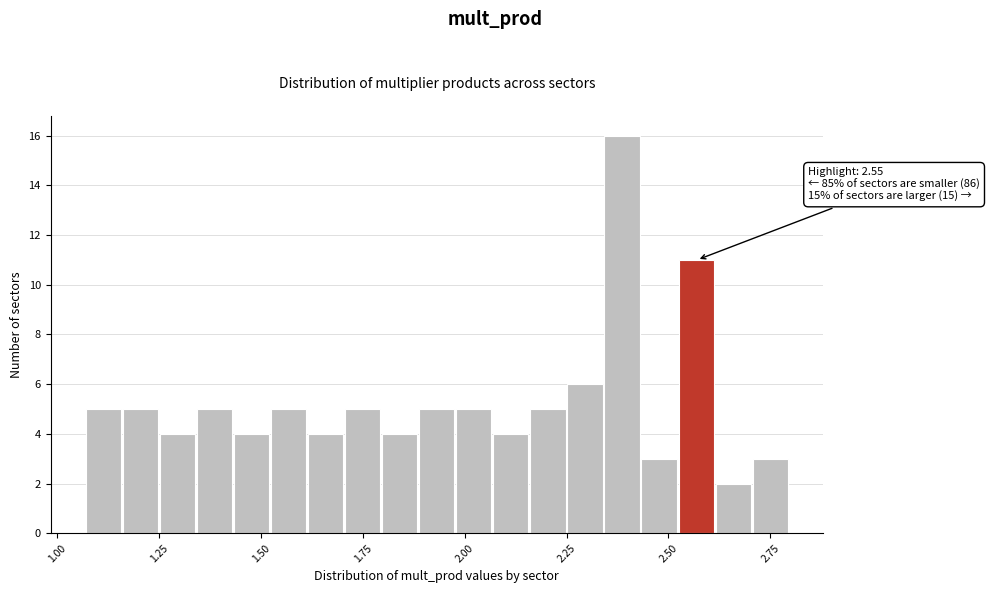

Around what value on the x-axis is the tallest bar? Give the approximate position of its centre, as read against the axis.

2.40